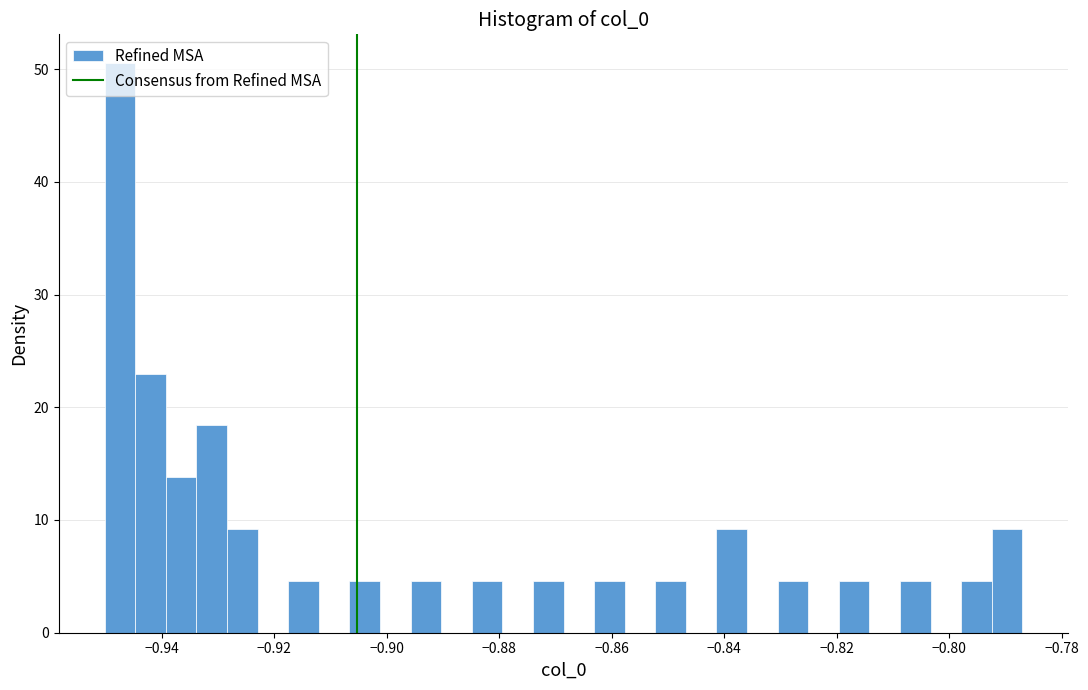

Around what value on the x-axis is the tallest bar? Give the approximate position of its centre, as read against the axis.

-0.948